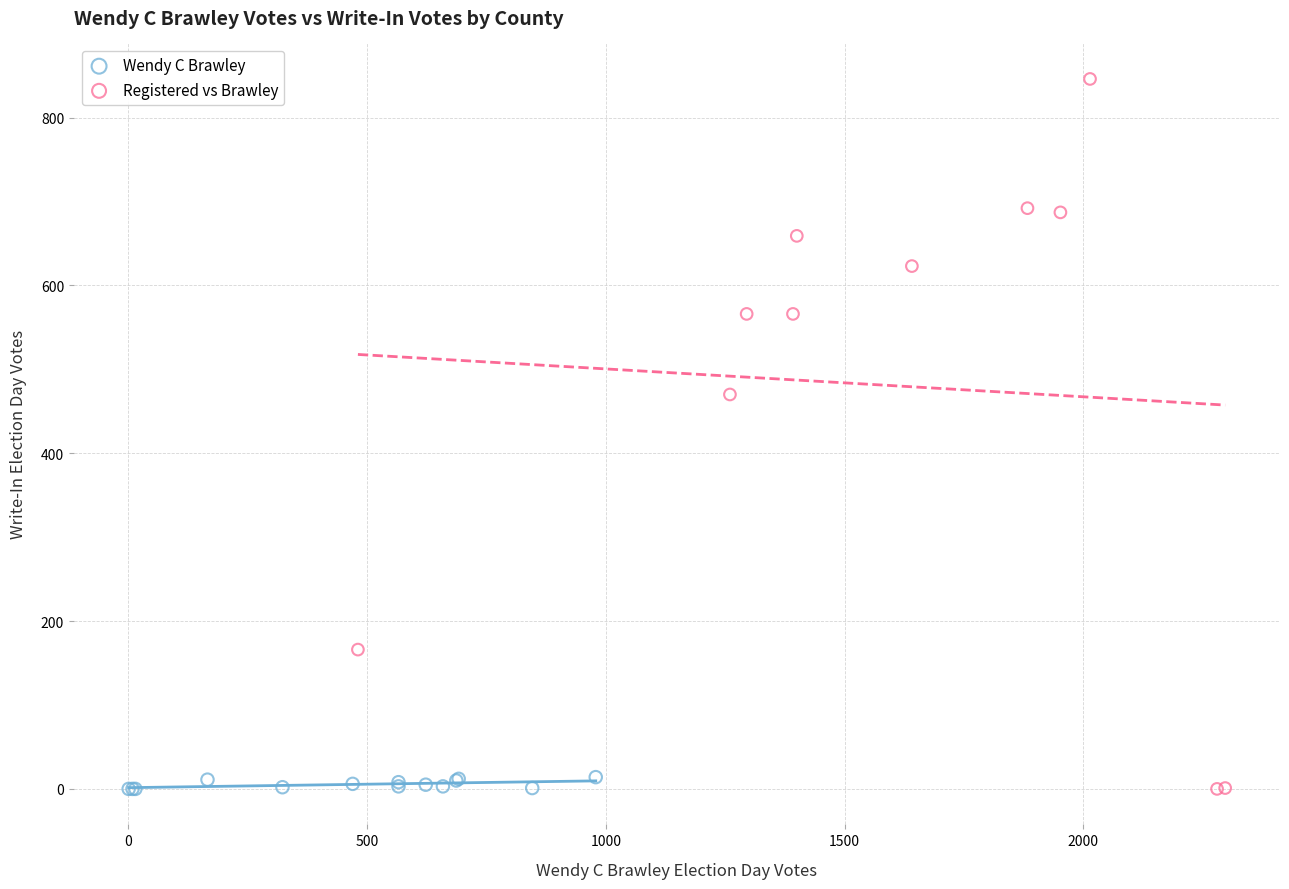

Which series has the widest spread of Y values?

Registered vs Brawley